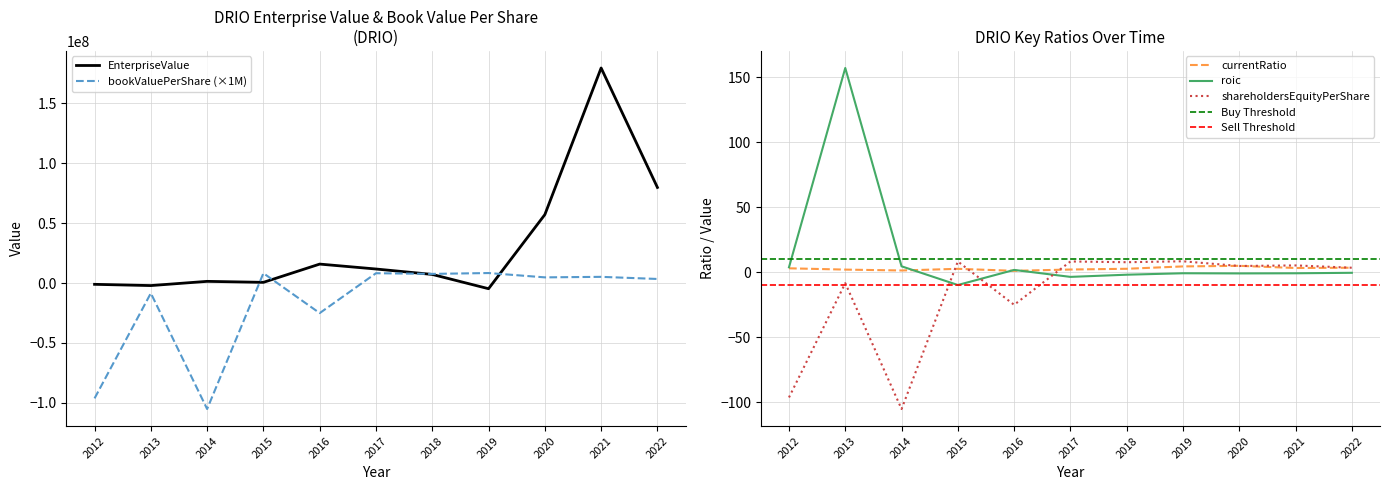

Which label corresponds to the largest value in the chart?

2021